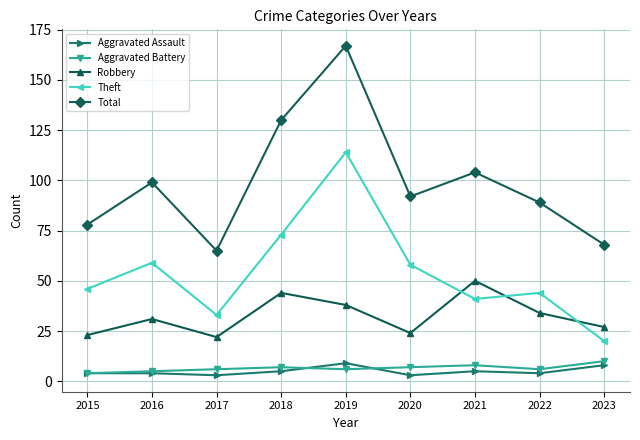

At which label does Theft reach its minimum?

2023